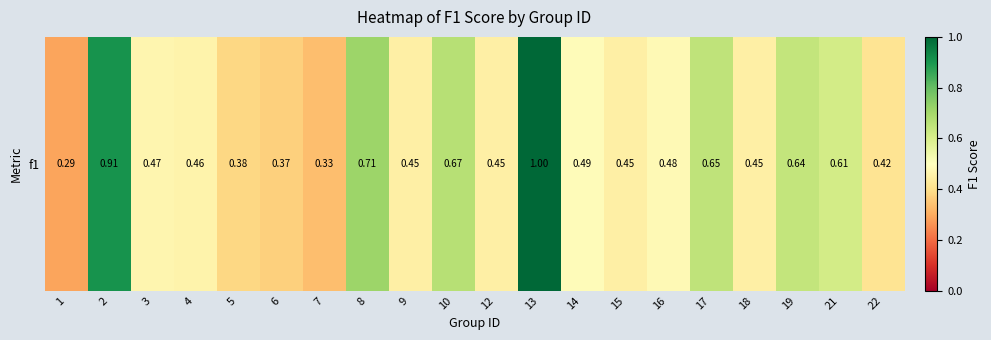

Reading left to right, transcribe all the data shown in this chart.

1=0.3	2=0.9	3=0.5	4=0.5	5=0.4	6=0.4	7=0.3	8=0.7	9=0.5	10=0.7	12=0.5	13=1.0	14=0.5	15=0.5	16=0.5	17=0.6	18=0.5	19=0.6	21=0.6	22=0.4